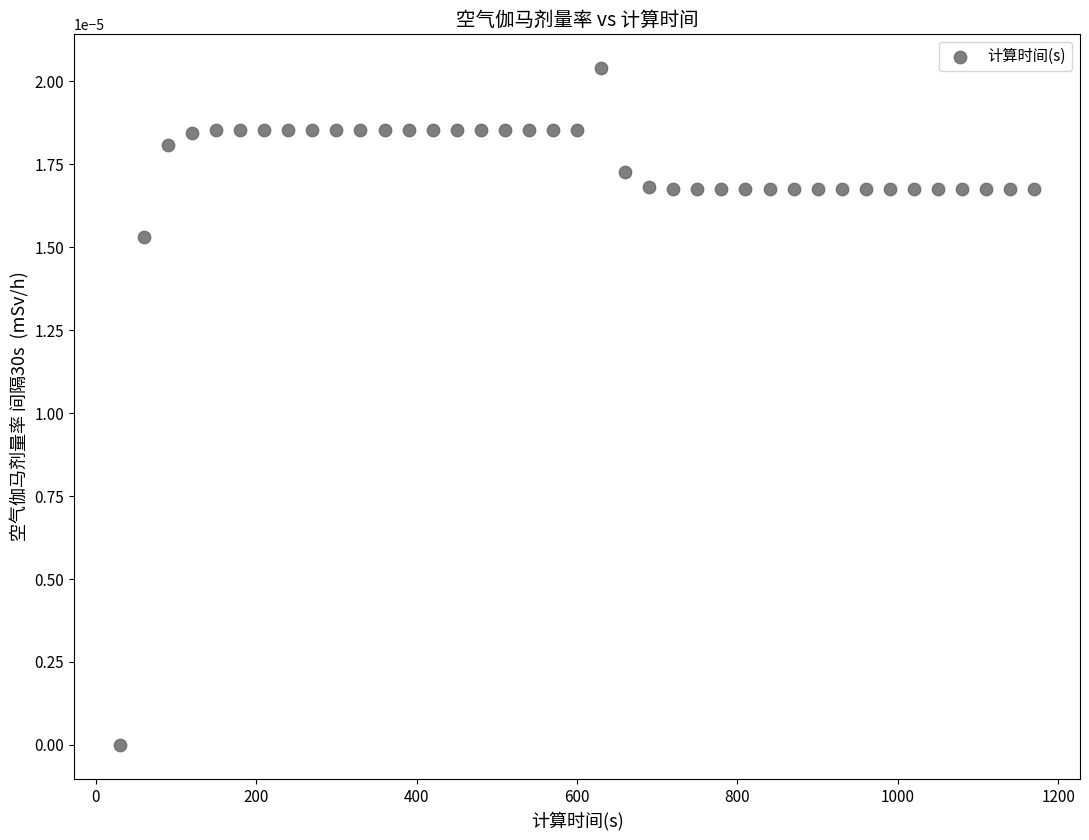

What is the range of X values (max minus min)?

1140.0